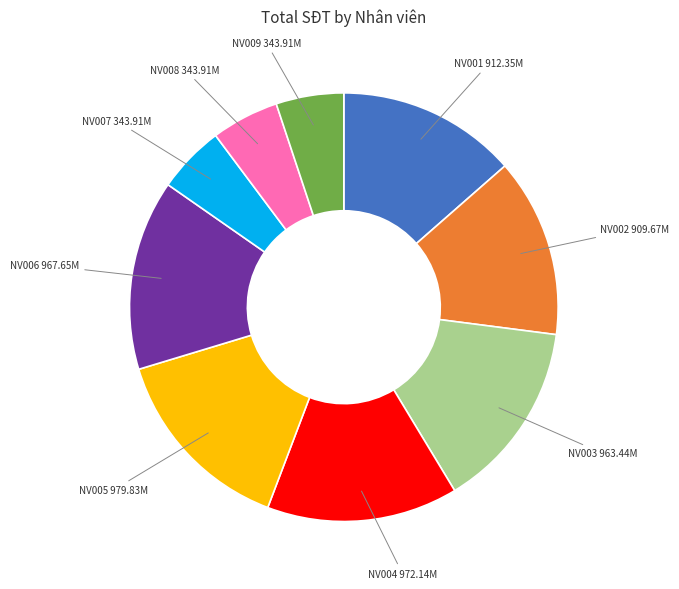

Does any single category account for the majority?

No